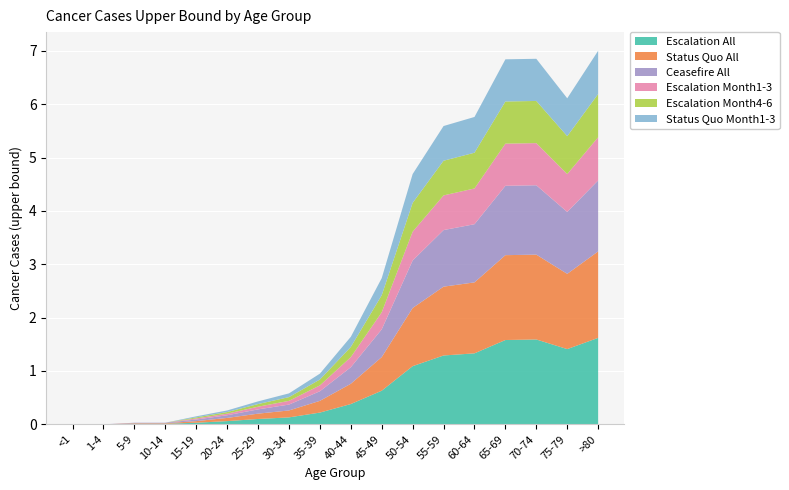

Reading left to right, what are all the values shown in this chart?

Escalation All: 0.0	0.0	0.0	0.0	0.0	0.1	0.1	0.1	0.2	0.4	0.6	1.1	1.3	1.3	1.6	1.6	1.4	1.6
Status Quo All: 0.0	0.0	0.0	0.0	0.0	0.1	0.1	0.1	0.2	0.4	0.6	1.1	1.3	1.3	1.6	1.6	1.4	1.6
Ceasefire All: 0.0	0.0	0.0	0.0	0.0	0.1	0.1	0.1	0.2	0.3	0.5	0.9	1.1	1.1	1.3	1.3	1.2	1.3
Escalation Month1-3: 0.0	0.0	0.0	0.0	0.0	0.0	0.1	0.1	0.1	0.2	0.3	0.5	0.7	0.7	0.8	0.8	0.7	0.8
Escalation Month4-6: 0.0	0.0	0.0	0.0	0.0	0.0	0.1	0.1	0.1	0.2	0.3	0.5	0.7	0.7	0.8	0.8	0.7	0.8
Status Quo Month1-3: 0.0	0.0	0.0	0.0	0.0	0.0	0.1	0.1	0.1	0.2	0.3	0.5	0.7	0.7	0.8	0.8	0.7	0.8